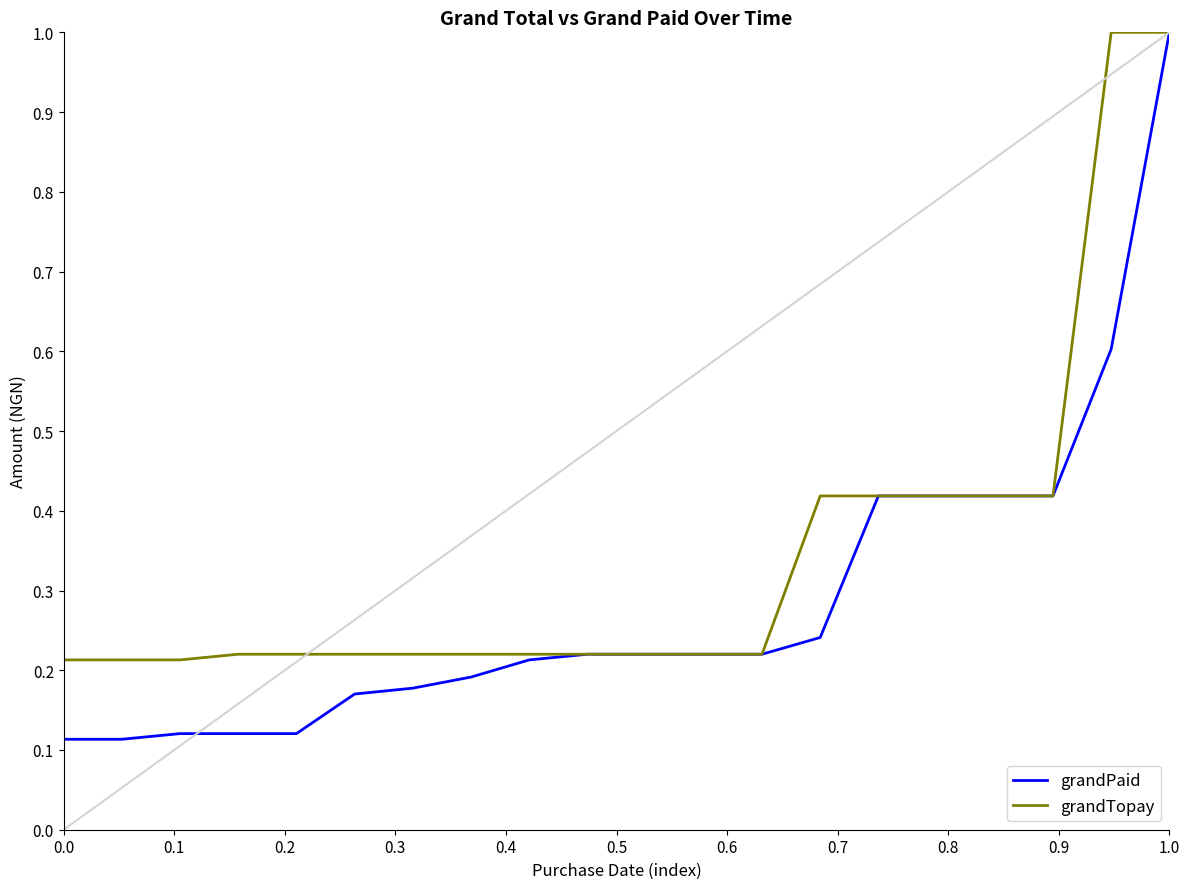

How many lines are shown in the chart?

2